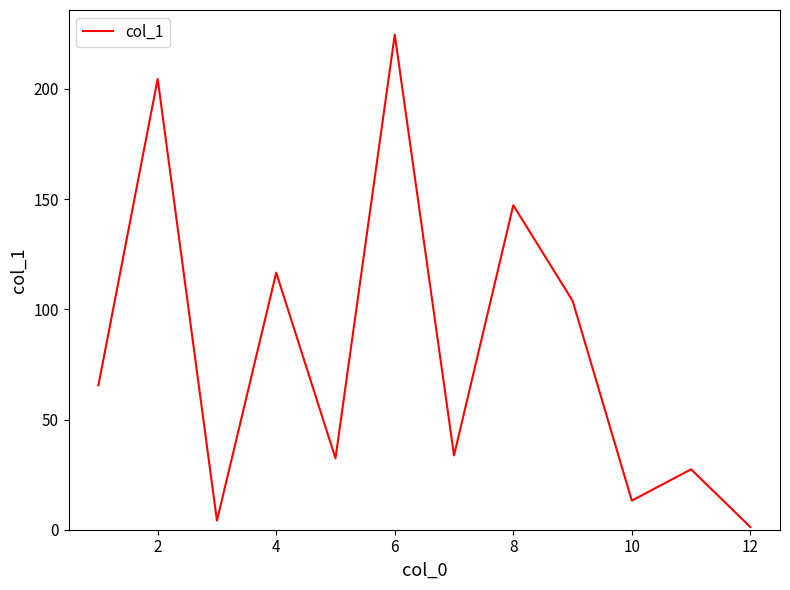

What is the difference between the maximum and minimum values?

223.4